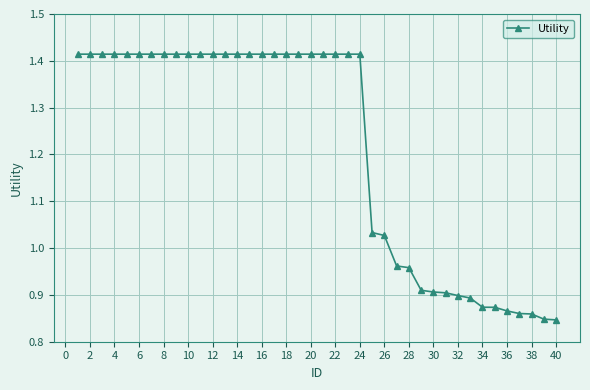

What is the sum of all values?

48.5